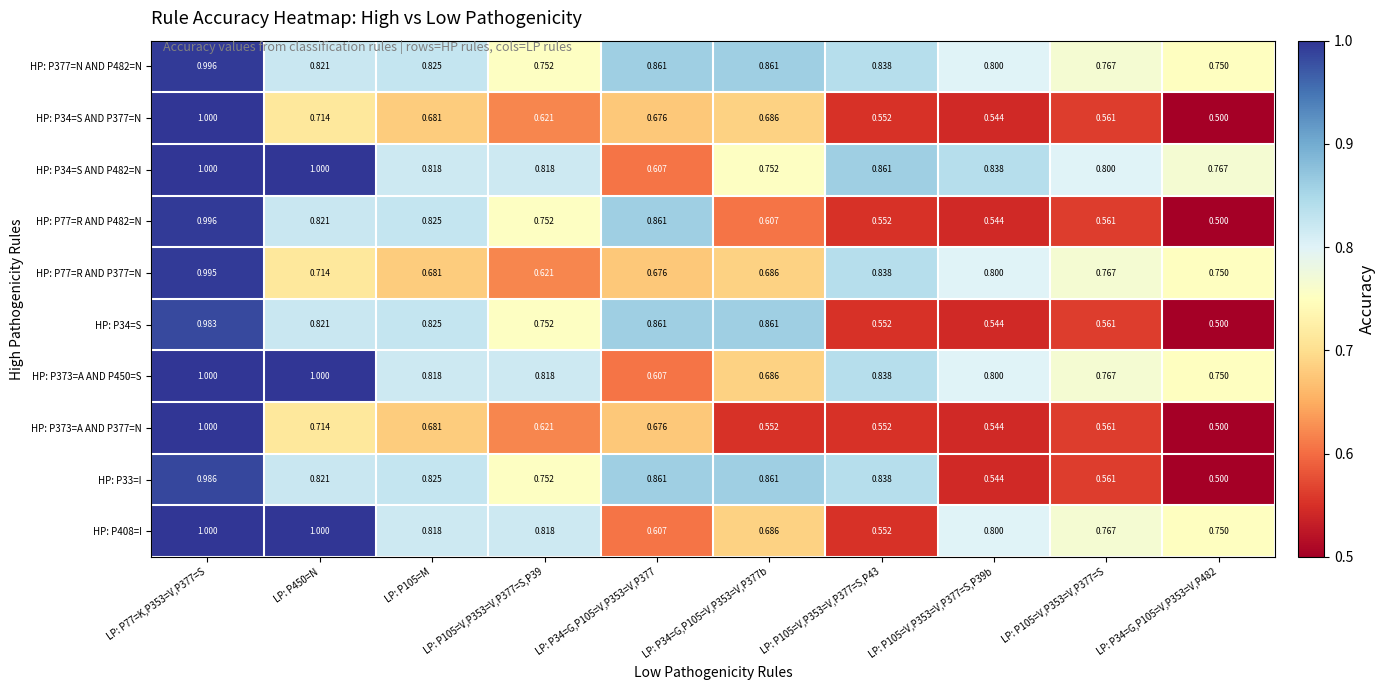

At how many categories does at least one series exceed 0?

10